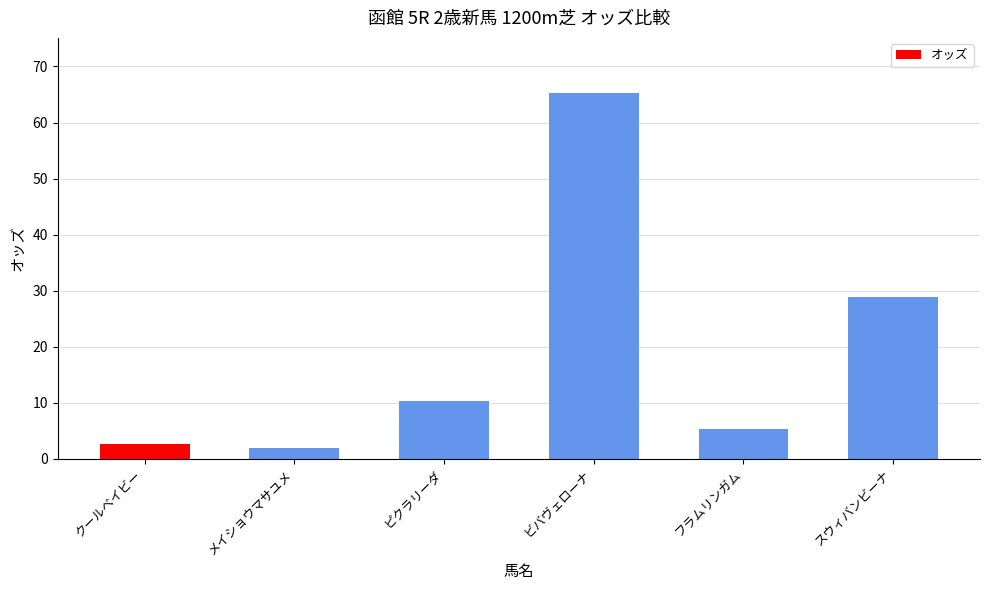

What is the minimum value shown in the chart?

2.0